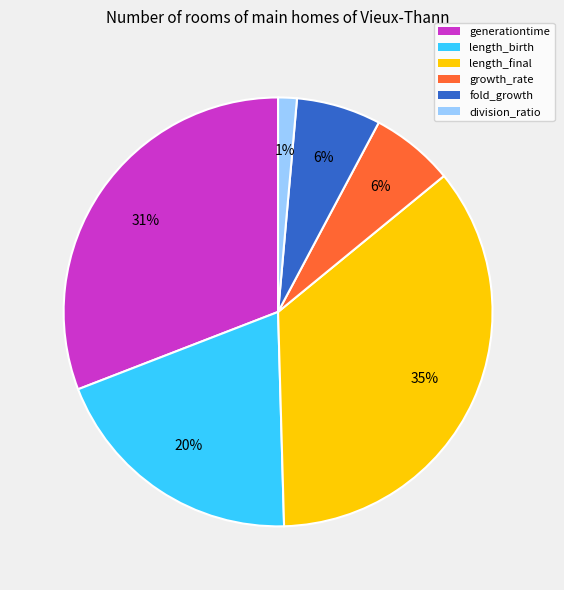

To the nearest percent, what is the difference between the largest and smallest slice percentages?

34%